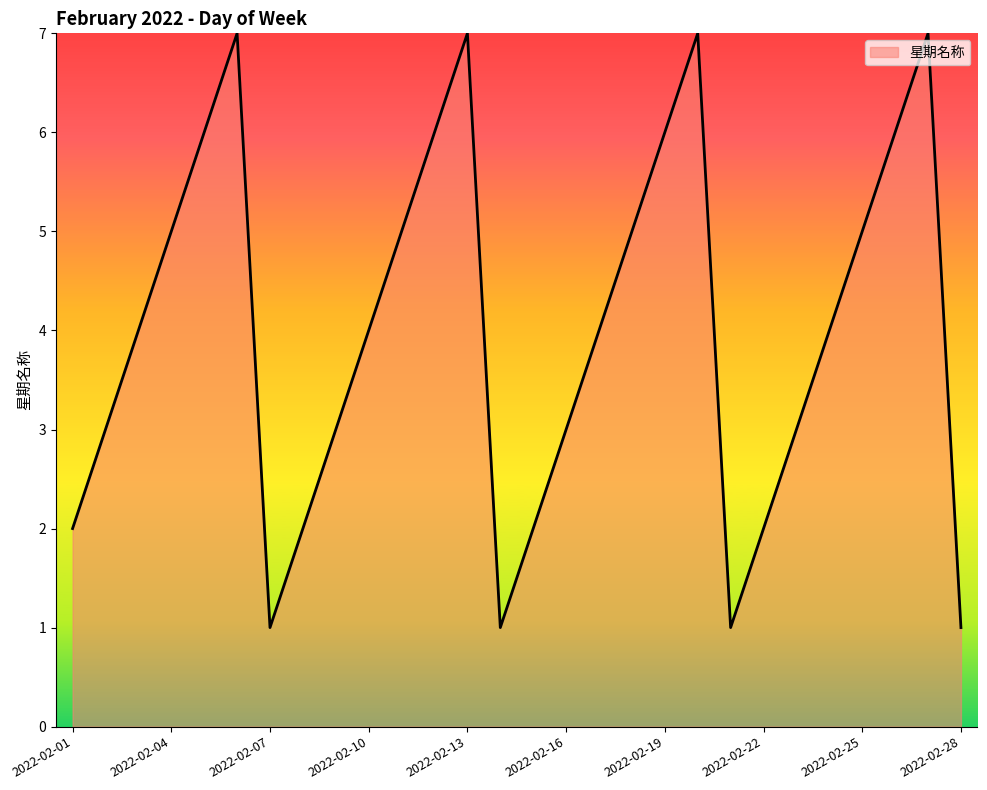

What is the greatest value displayed?

7